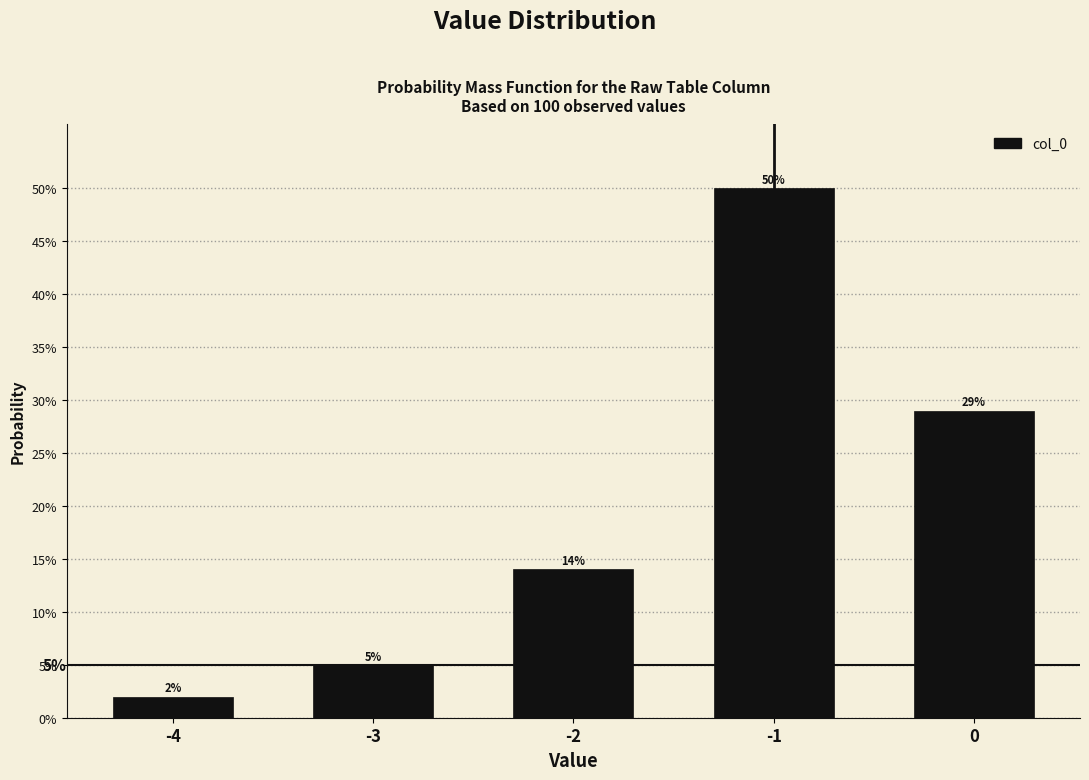

Does the chart contain any negative values?

No